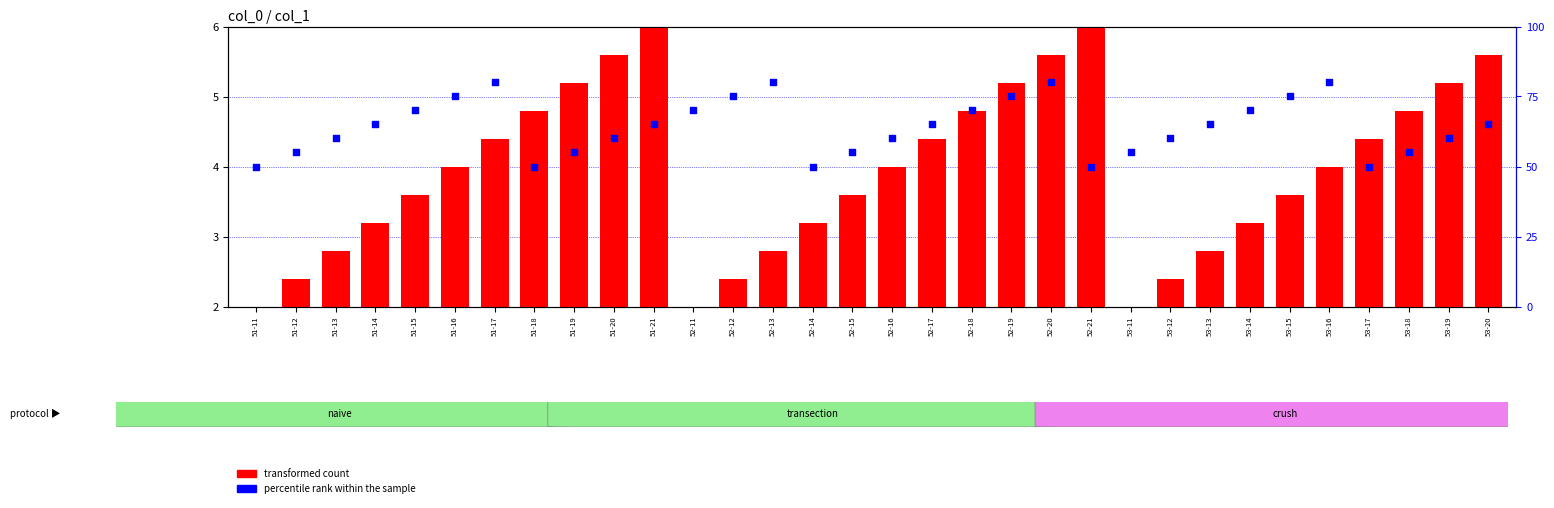

Which series has the largest total across all categories?

percentile rank within the sample